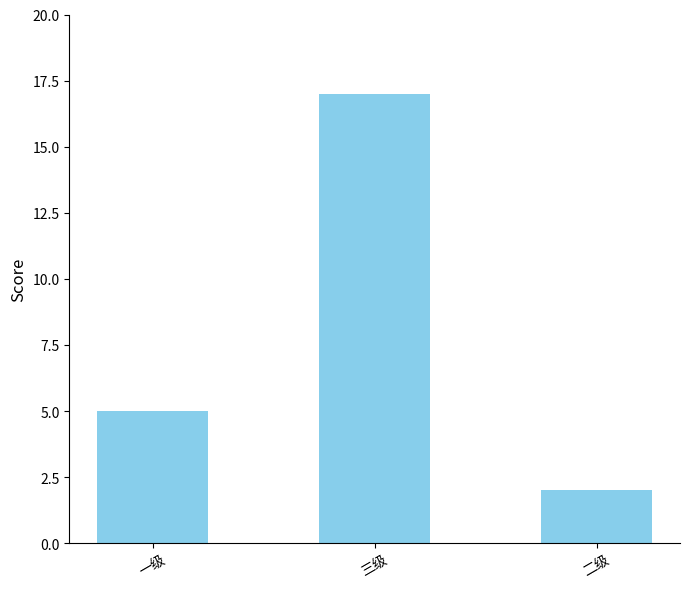

Which label corresponds to the largest value in the chart?

三级